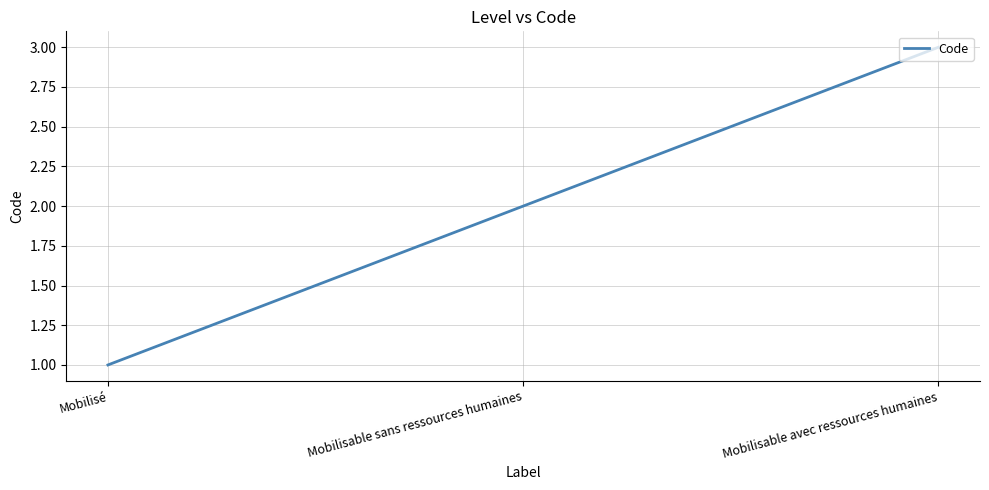

How many lines are shown in the chart?

1